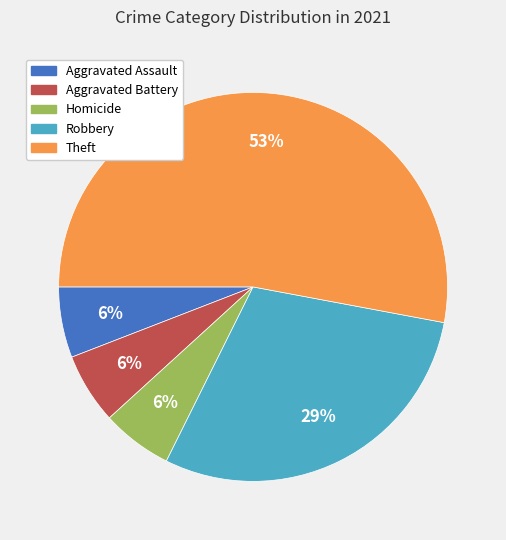

To the nearest percent, what percentage of the pie is Robbery?

29%